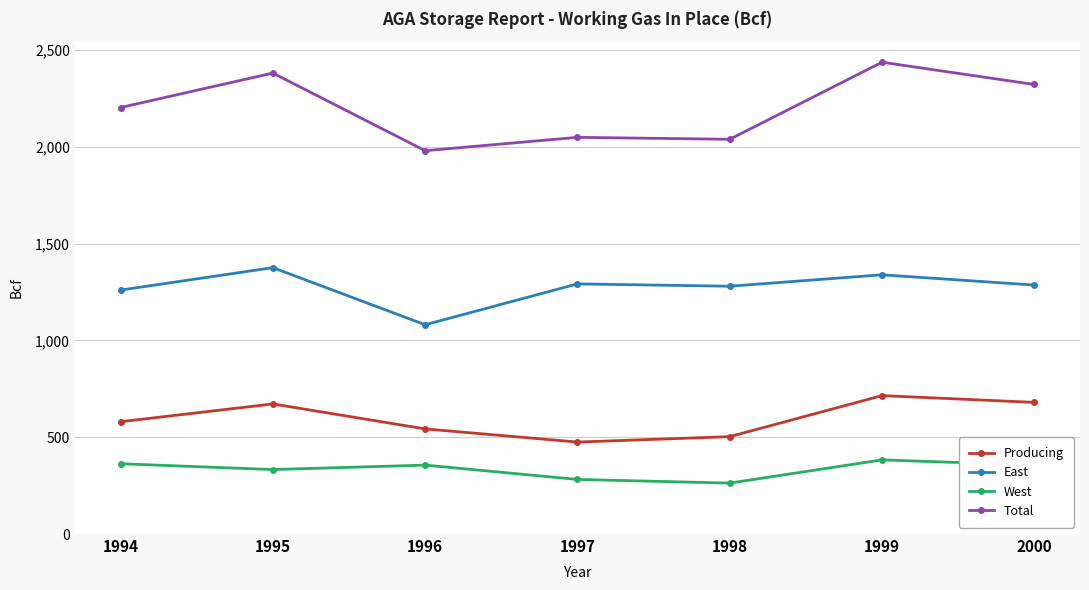

List the series in order of their peak value, highest first.

Total, East, Producing, West